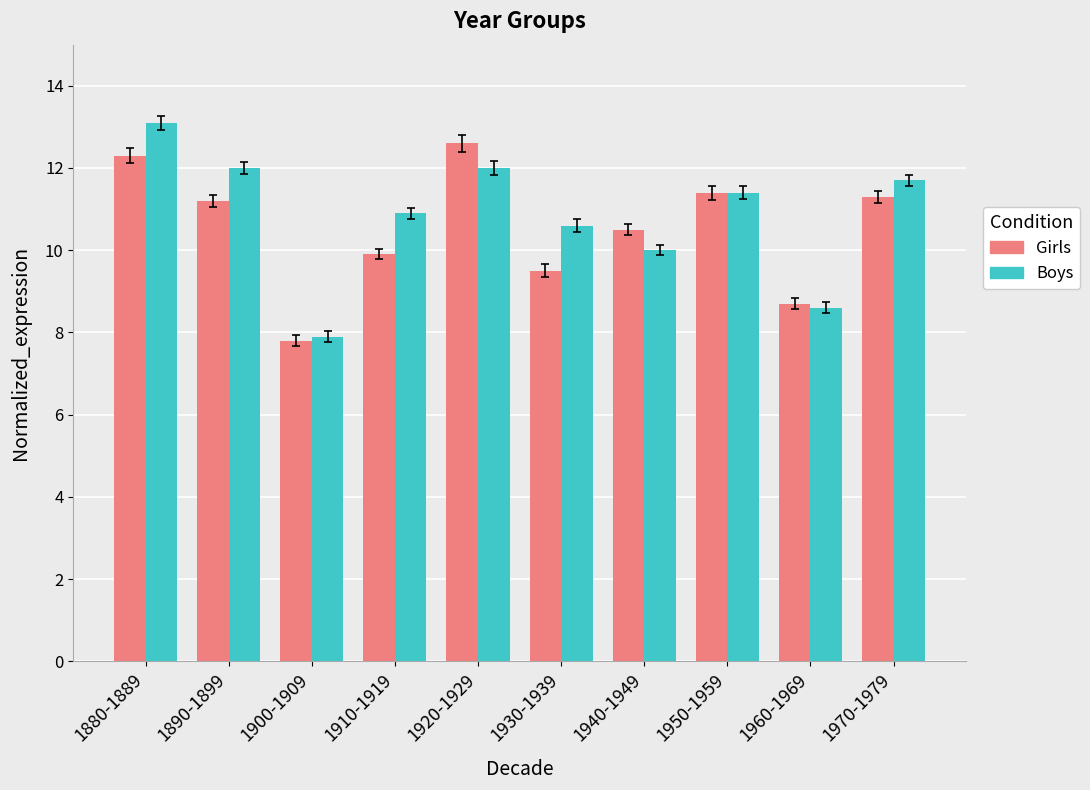

What is the difference between the Boys values at 1970-1979 and 1890-1899?

0.3